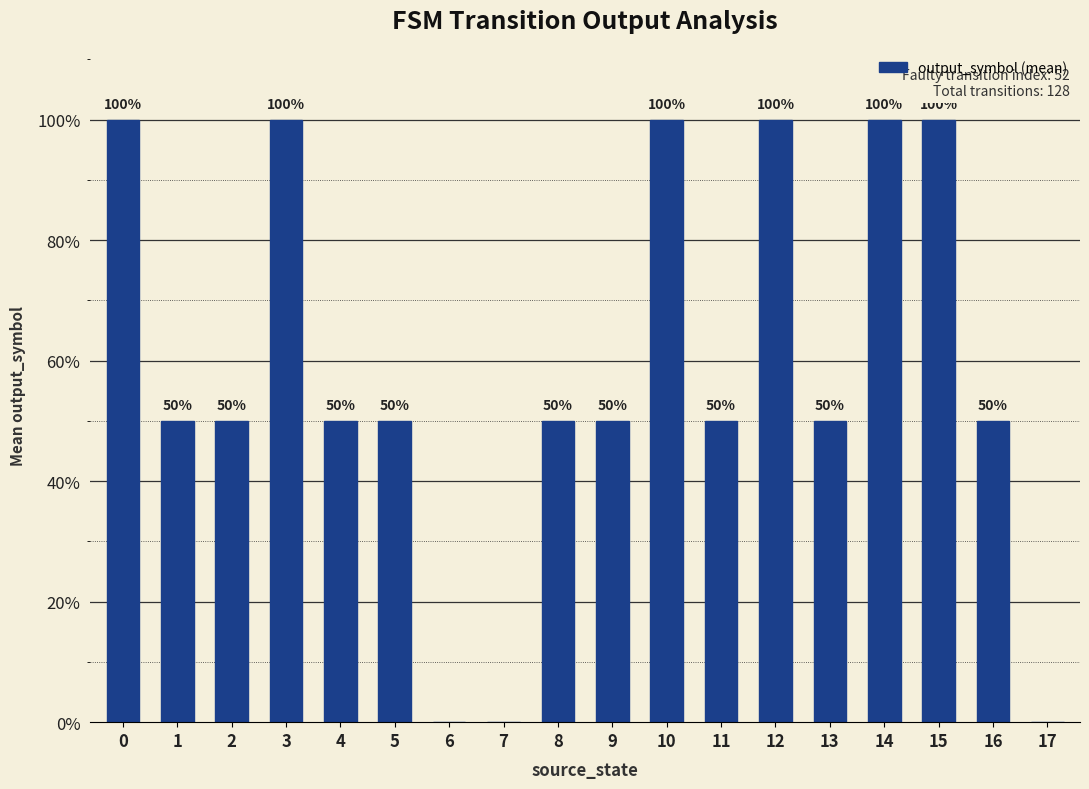

What is the greatest value displayed?

1.0